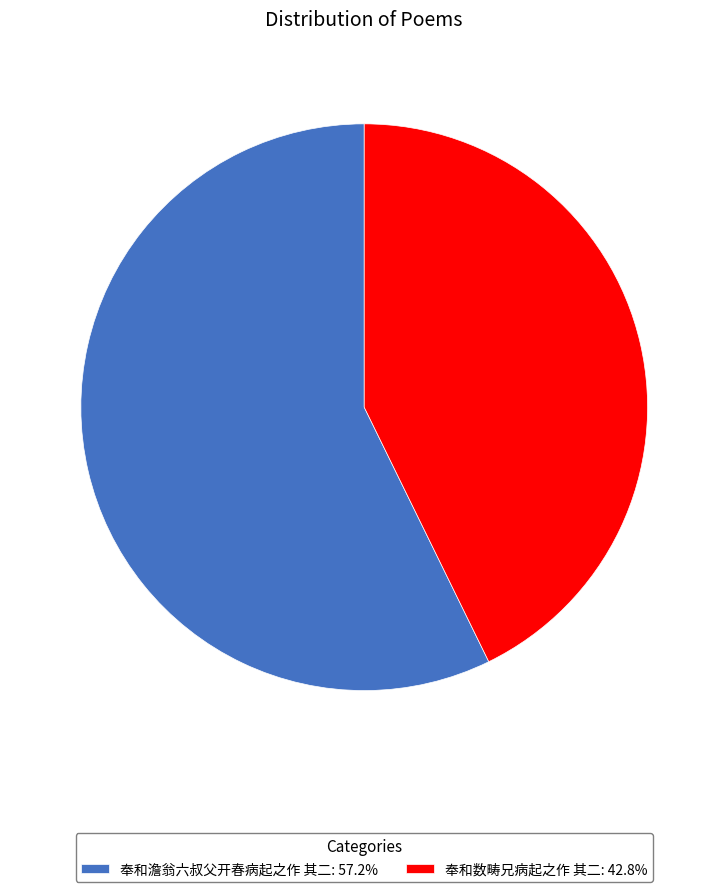

Is 奉和数畴兄病起之作 其二 the majority of the pie?

No